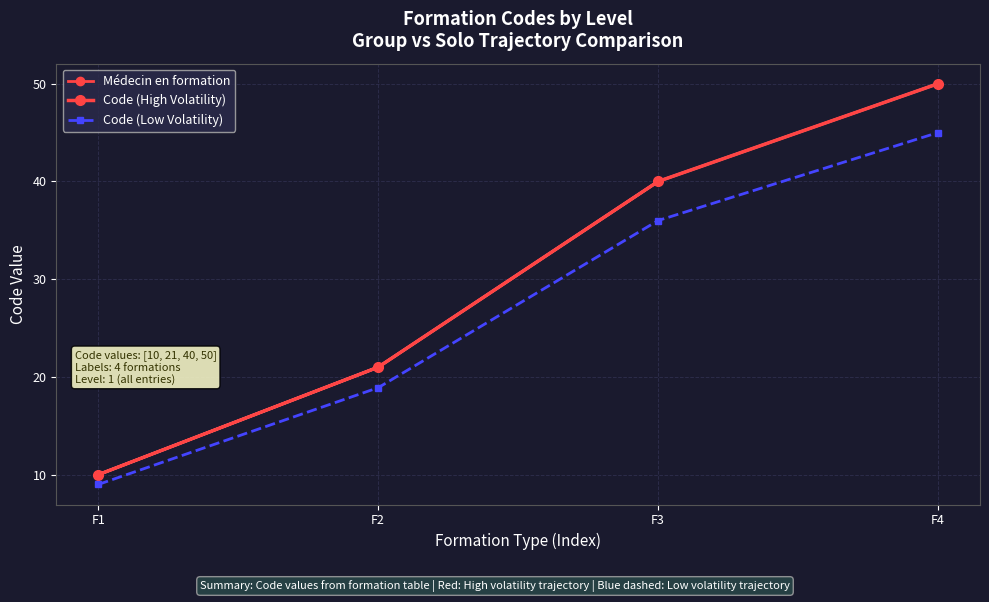

The value of Code (High Volatility) at F1 is 15.1. True or false?

False